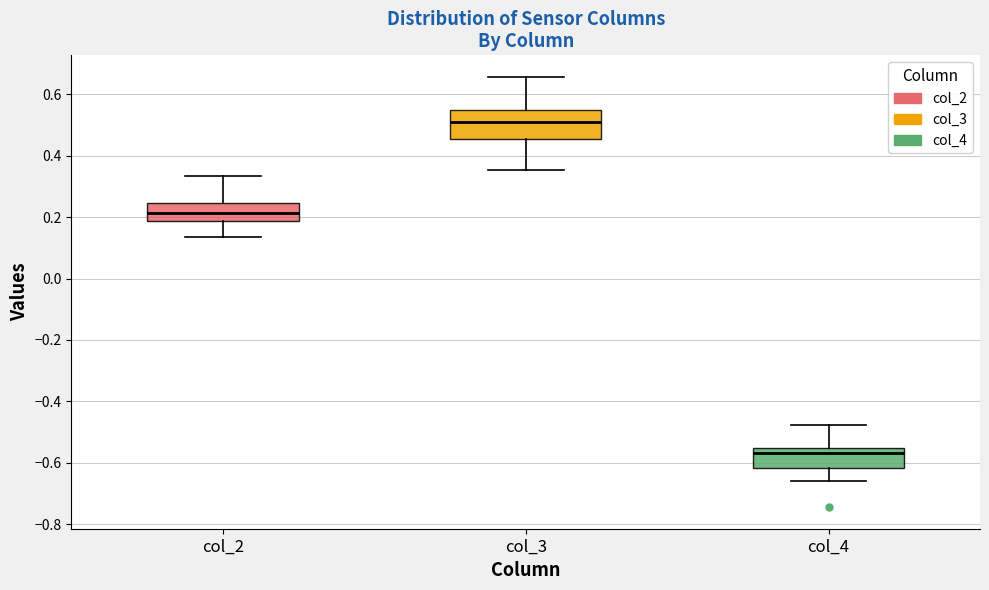

Reading left to right, transcribe this box plot: for each box, give where its median line is, the range the box spans, and where its two whiskers end, as read against the y-axis. The values are not printed on the chart, so give them approximately, as read against the axis.

col_2: median 0.22, box 0.18 to 0.24, whiskers 0.14 to 0.34
col_3: median 0.50, box 0.46 to 0.54, whiskers 0.36 to 0.66
col_4: median -0.56 (just below the box's upper edge), box -0.62 to -0.56, whiskers -0.66 to -0.48